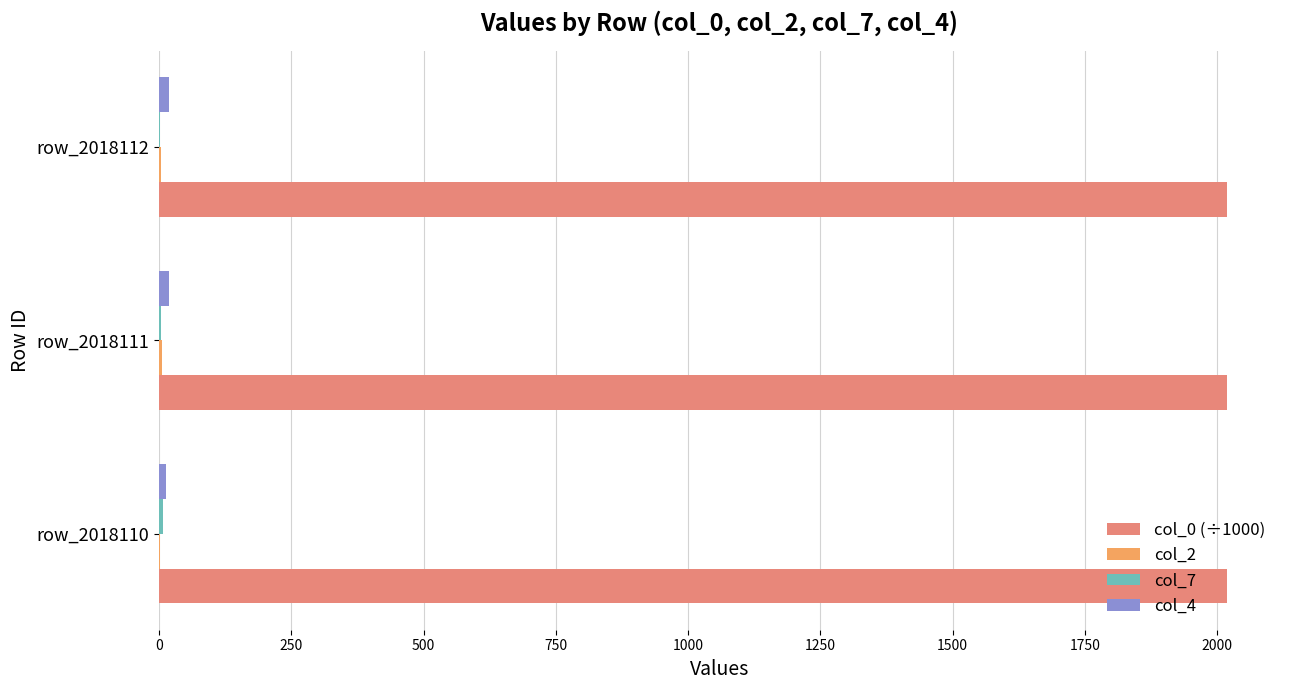

The col_0 (÷1000) series shows 2018.1 at row_2018110. True or false?

True